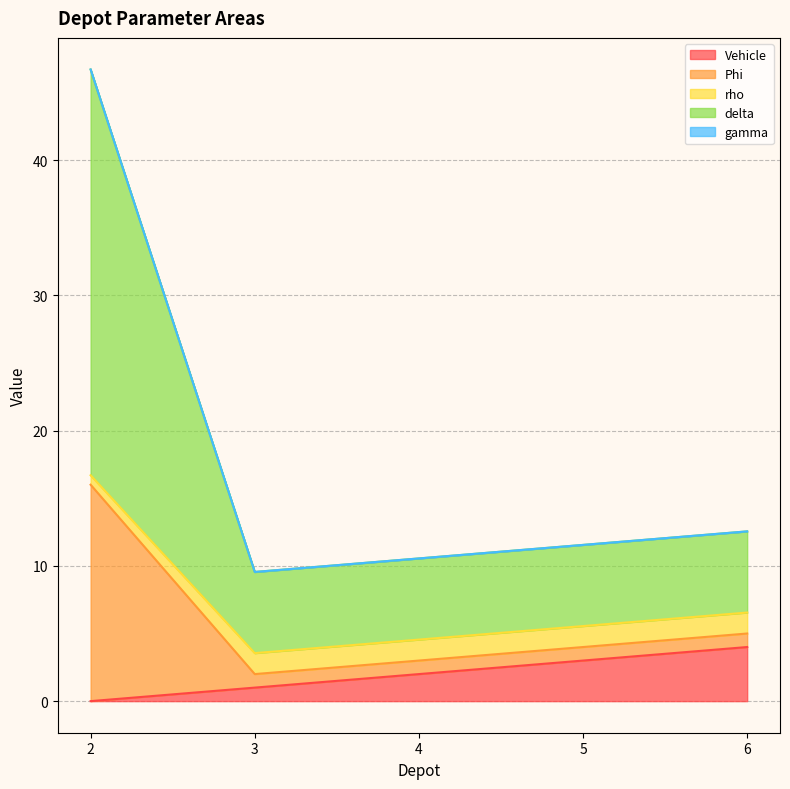

True or false: rho and Vehicle intersect in this chart.

False